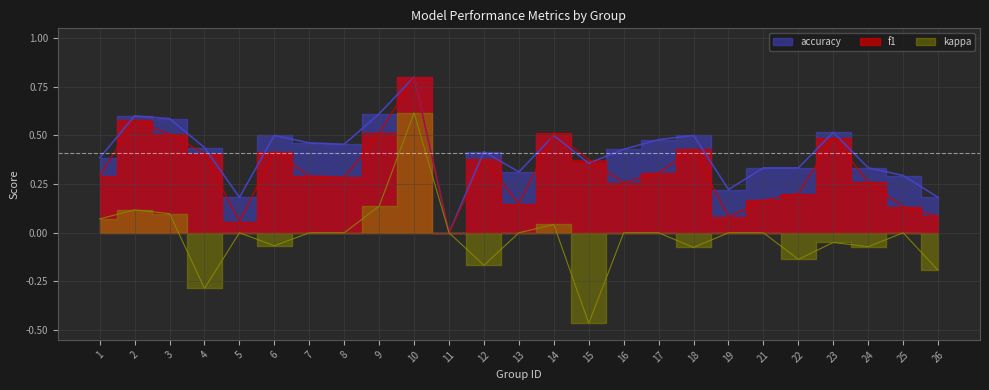

Which series changed the most between 17 and 22?

accuracy